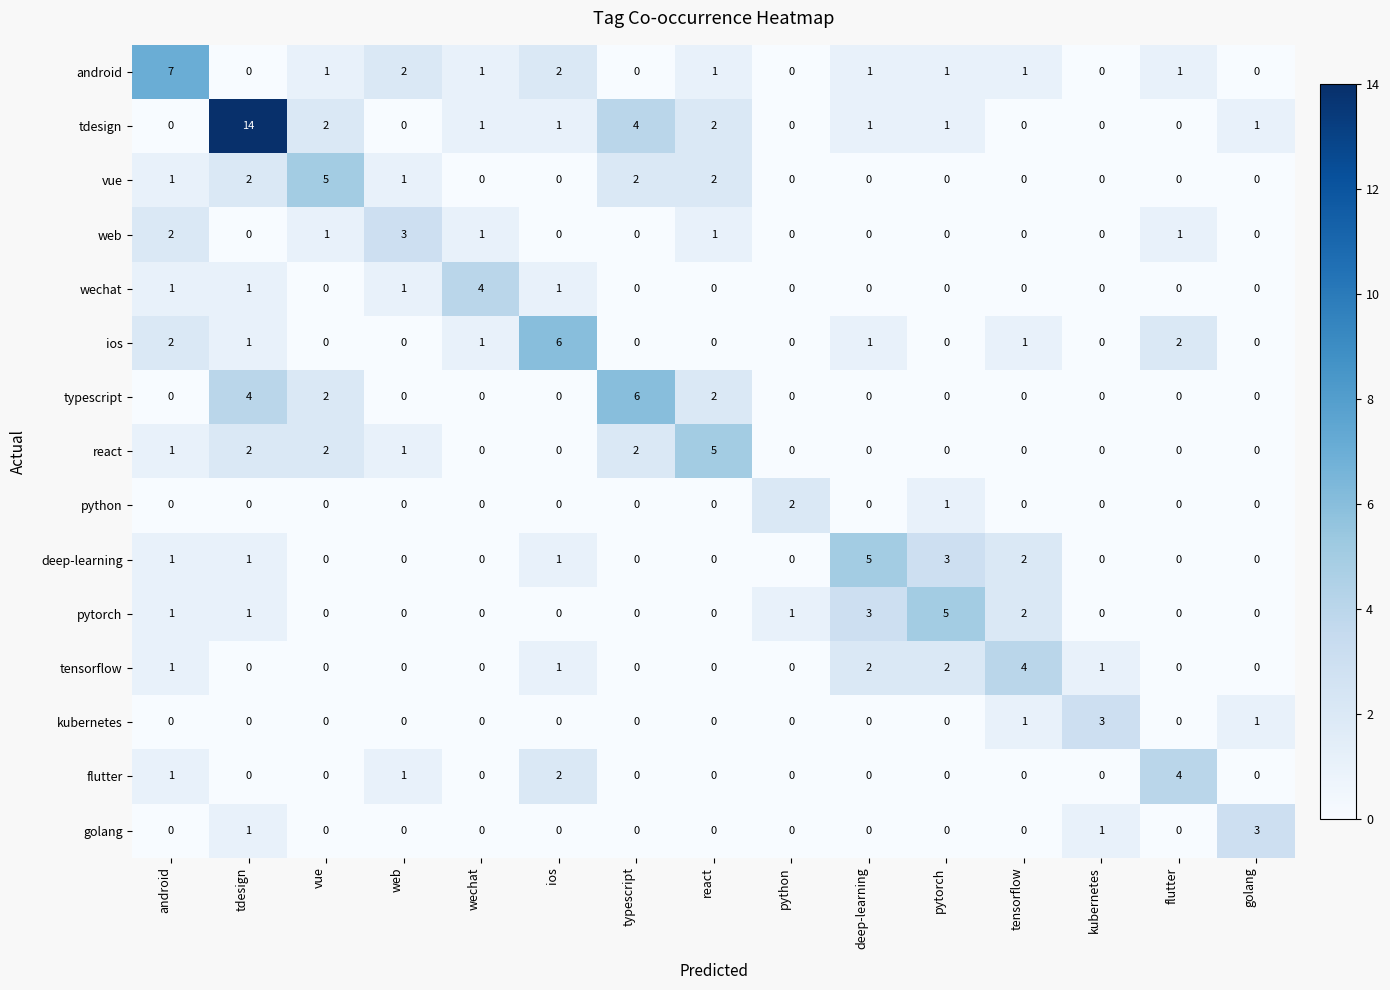

At which label is tdesign closest to 7?

typescript